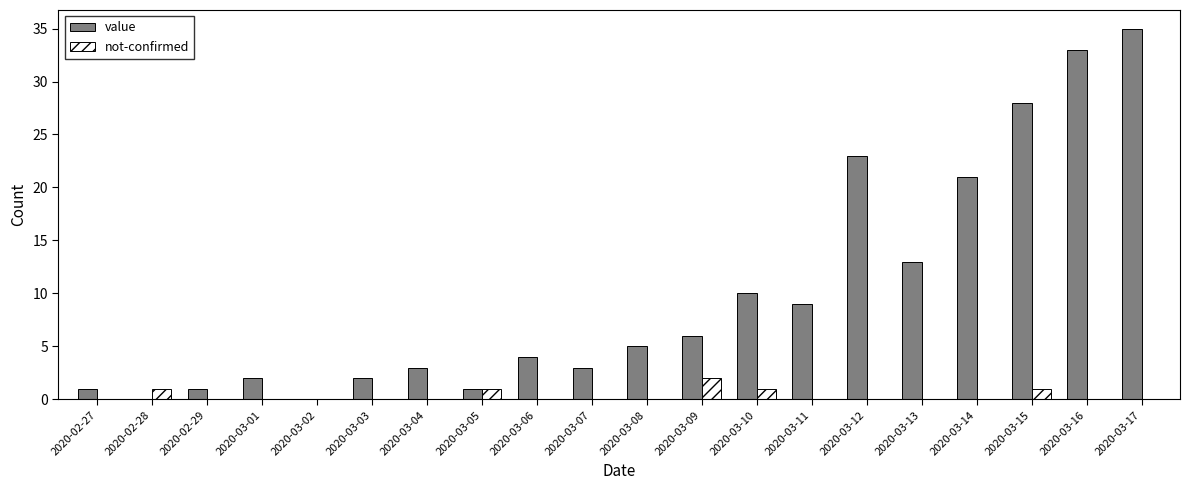

Is the value of value at 2020-03-08 greater than the value of not-confirmed at 2020-02-28?

Yes